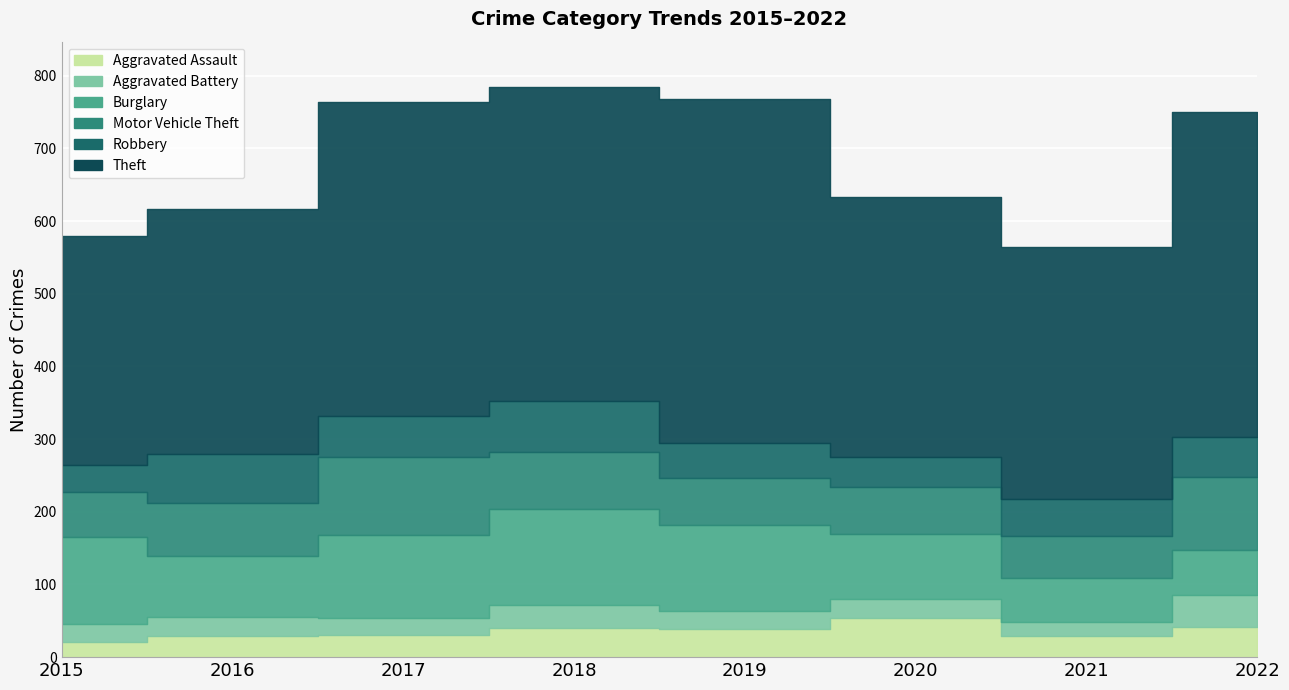

In Motor Vehicle Theft, how many points are higher than both neighbors (excluding endpoints)?

1